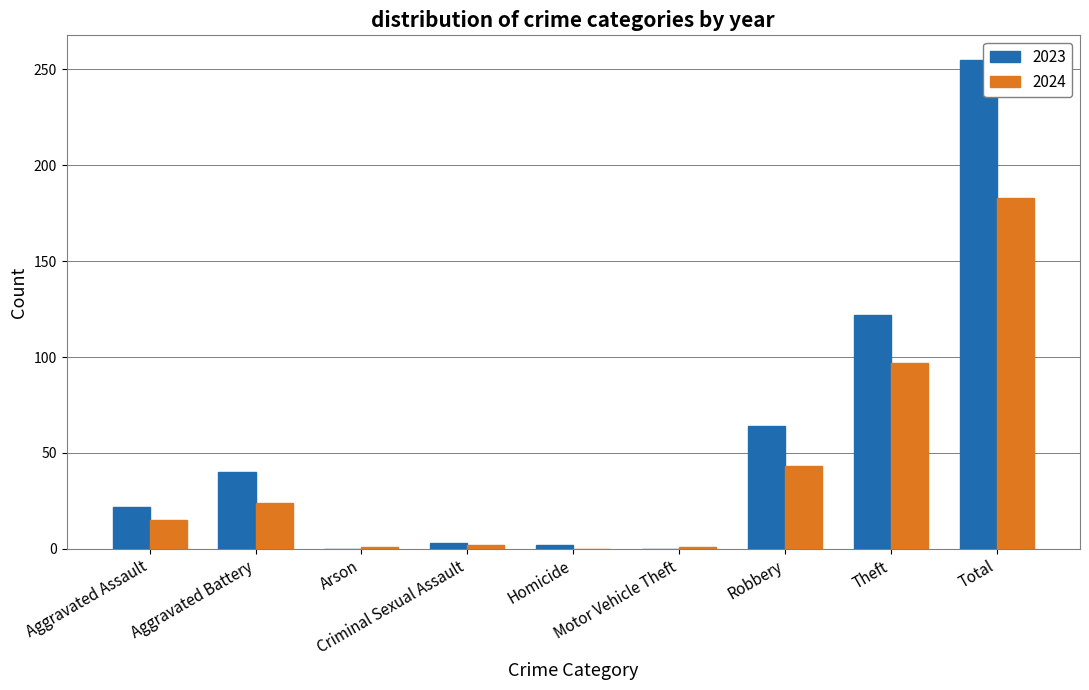

What is the sum of all 2023 values?

508